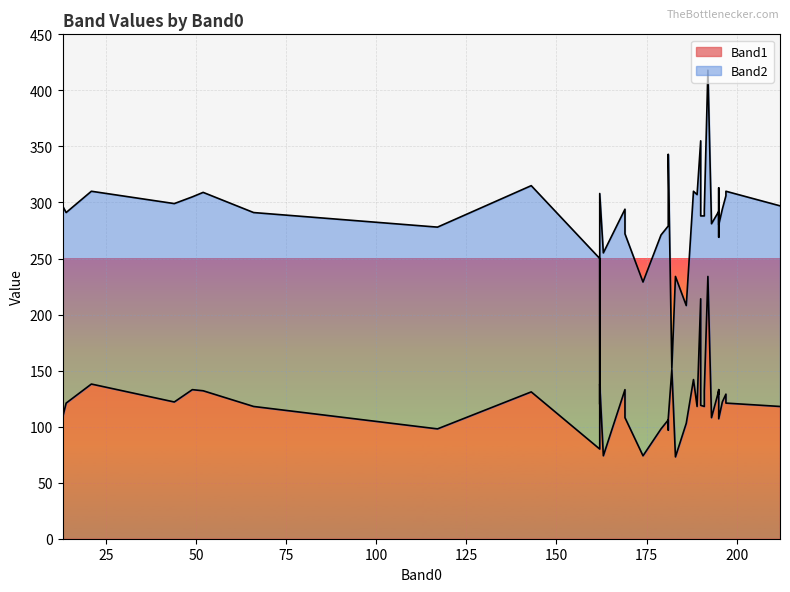

What is the difference between the highest and lowest values at 1?

90